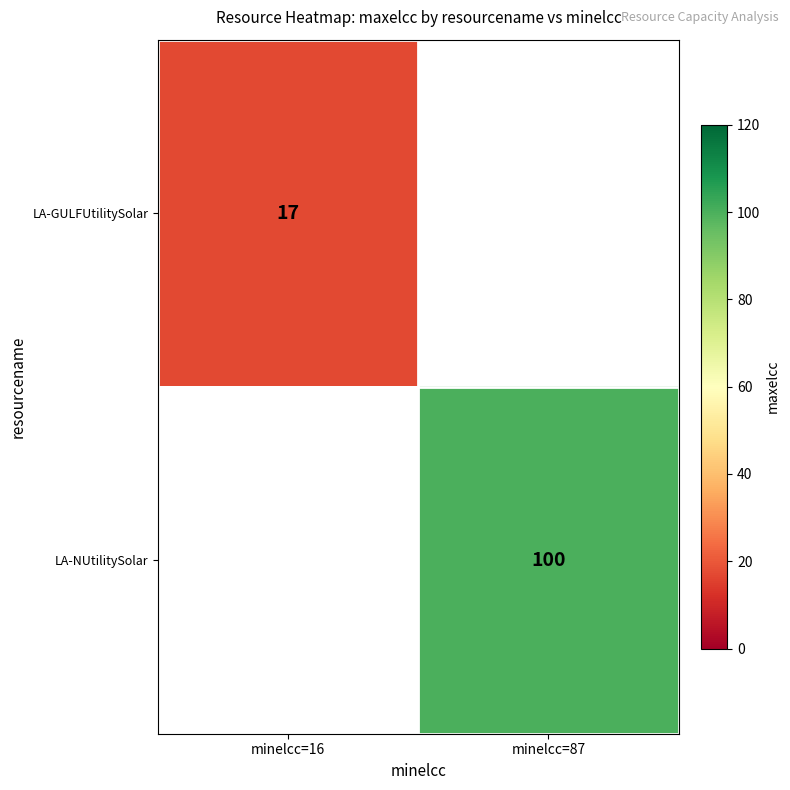

Is it true that LA-NUtilitySolar equals 100 at minelcc=87?

True